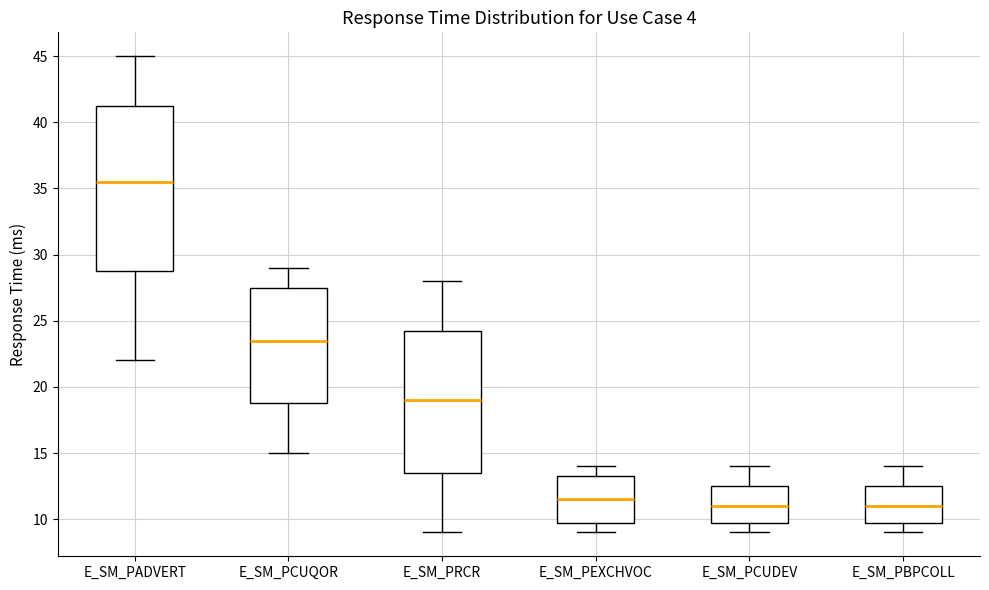

Where does the lower whisker of the box for E_SM_PCUDEV end on the y-axis? The values are not printed on the chart, so give them approximately, as read against the axis.

9.0